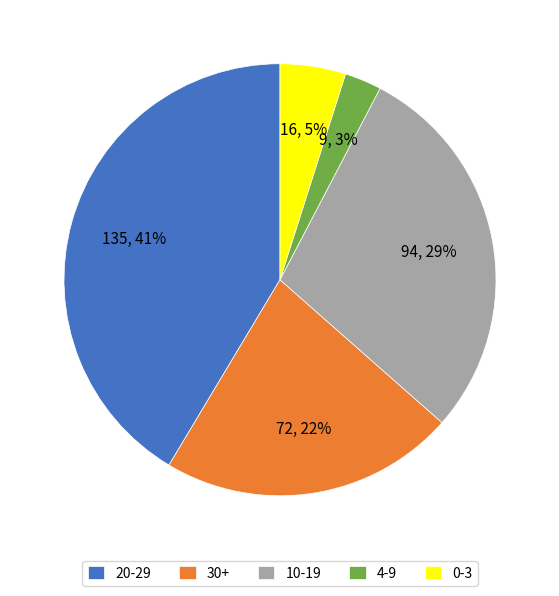

Which slice is the smallest?

4-9